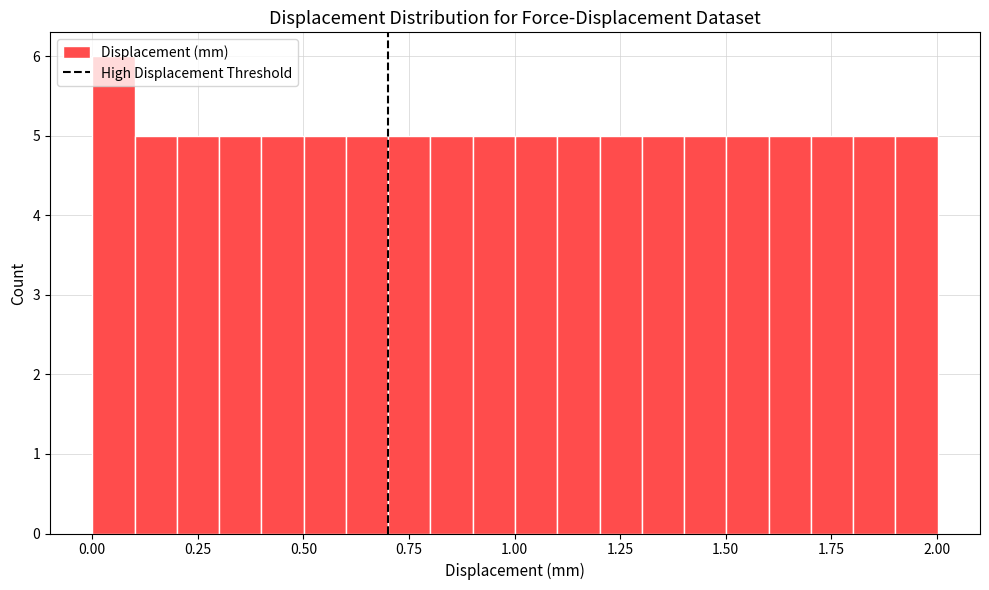

Around what value on the x-axis is the tallest bar? Give the approximate position of its centre, as read against the axis.

0.05